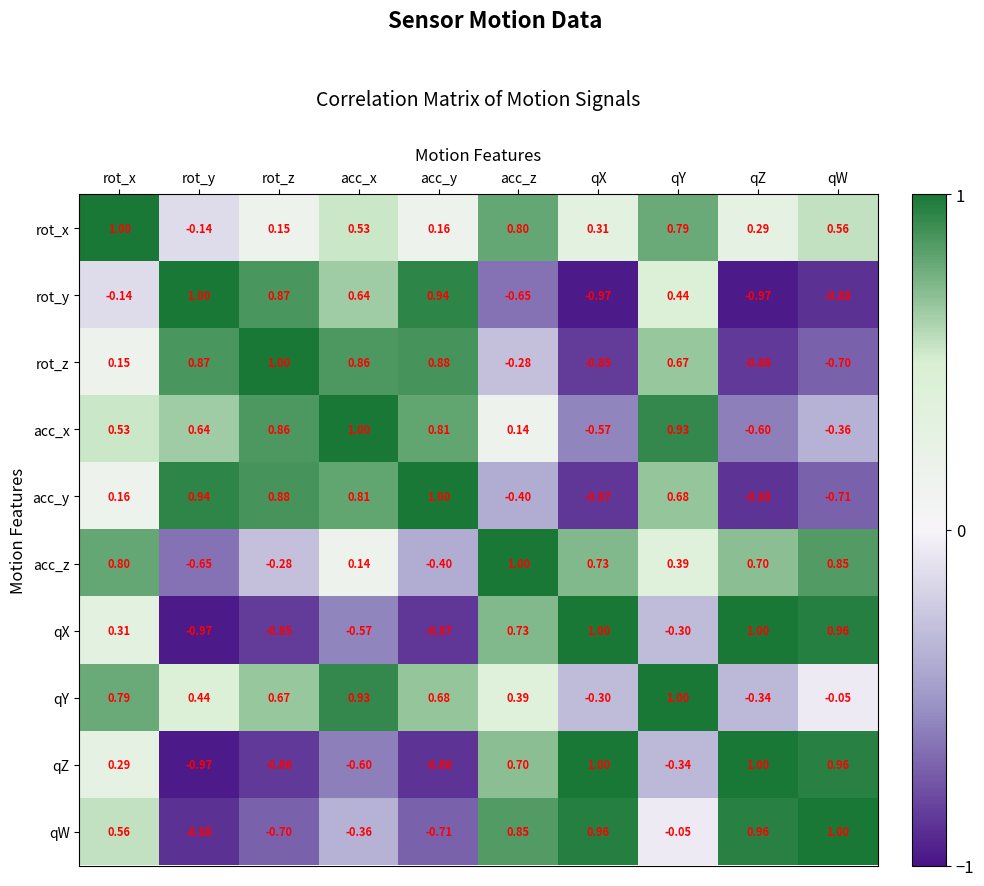

Rank the series at qY from lowest to highest value.

qZ, qX, qW, acc_z, rot_y, rot_z, acc_y, rot_x, acc_x, qY